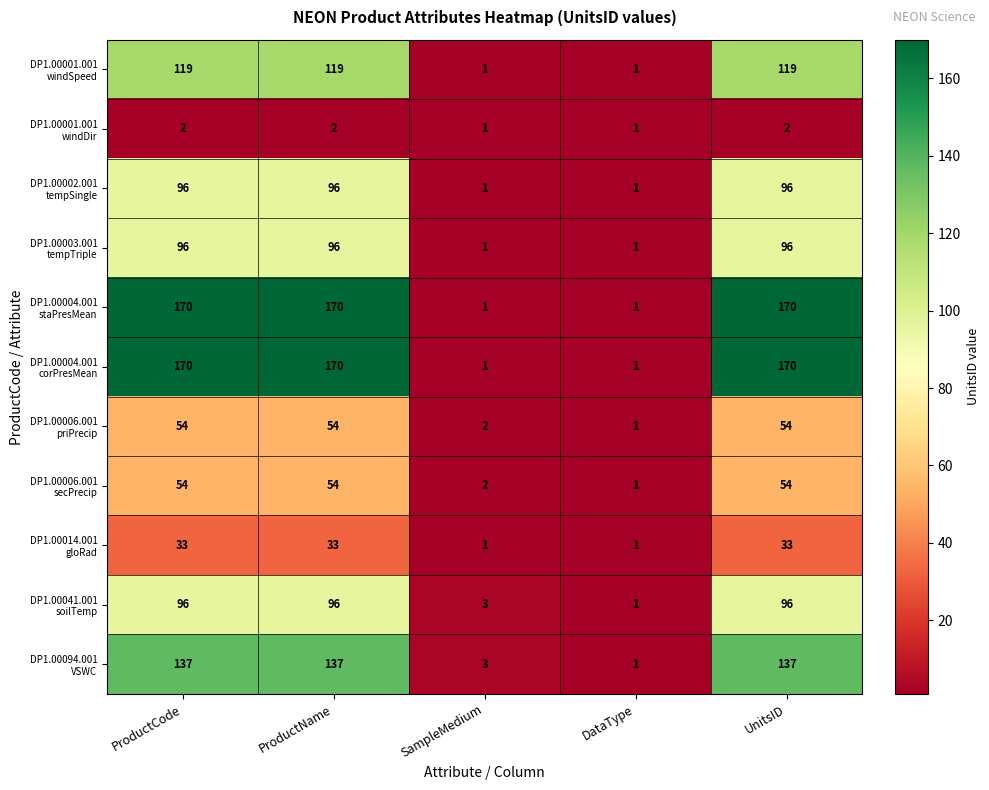

What is the spread (max minus min) of values at UnitsID?

168